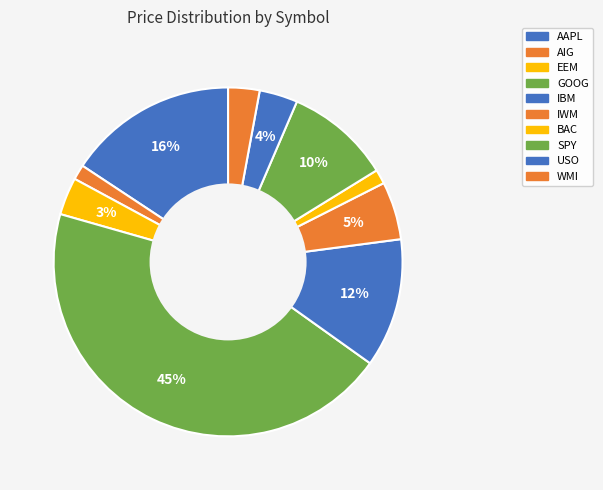

How many segments does this pie chart have?

10